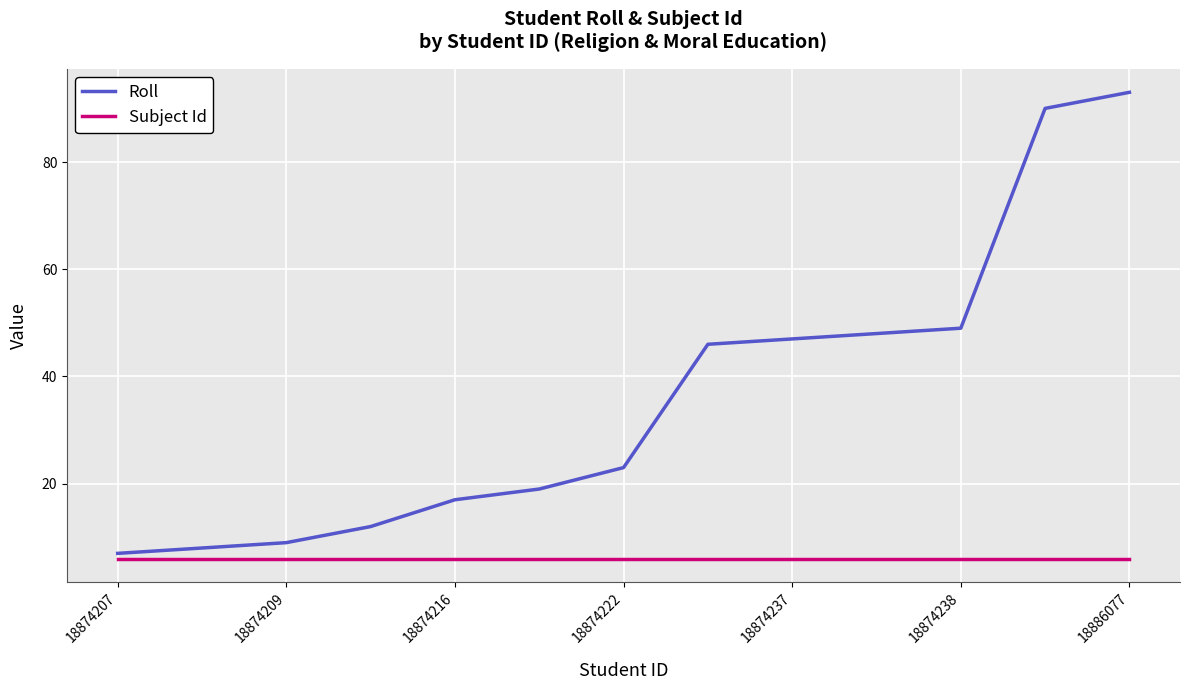

Rank the series by their average value, from highest to lowest.

Roll, Subject Id